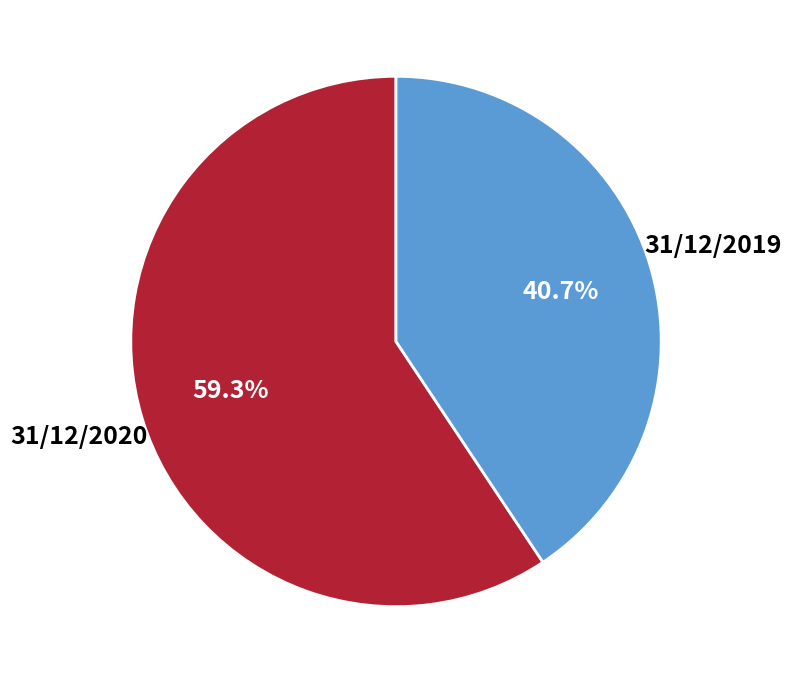

Does any single category account for the majority?

Yes